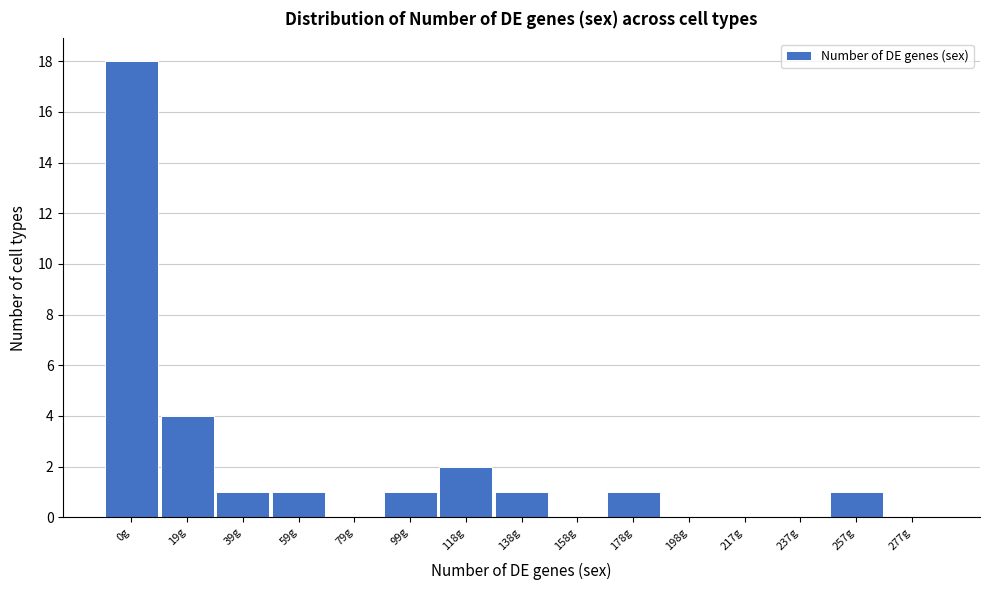

Reading left to right, what are all the values shown in this chart?

0g=18	19g=4	39g=1	59g=1	79g=0	99g=1	118g=2	138g=1	158g=0	178g=1	198g=0	217g=0	237g=0	257g=1	277g=0